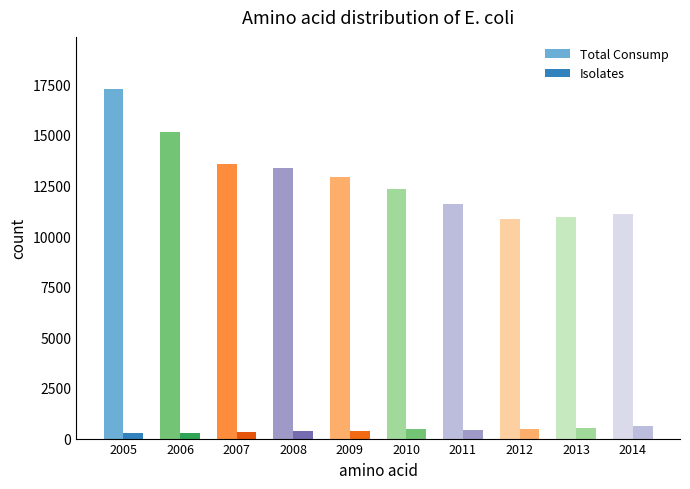

What value does the Isolates series have at 2005, to the nearest 50?

300